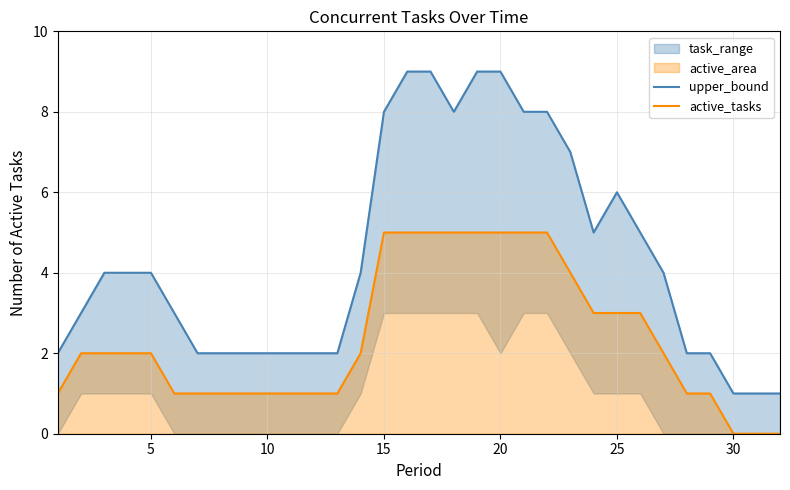

Is it true that active_tasks equals 3 at 5?

False